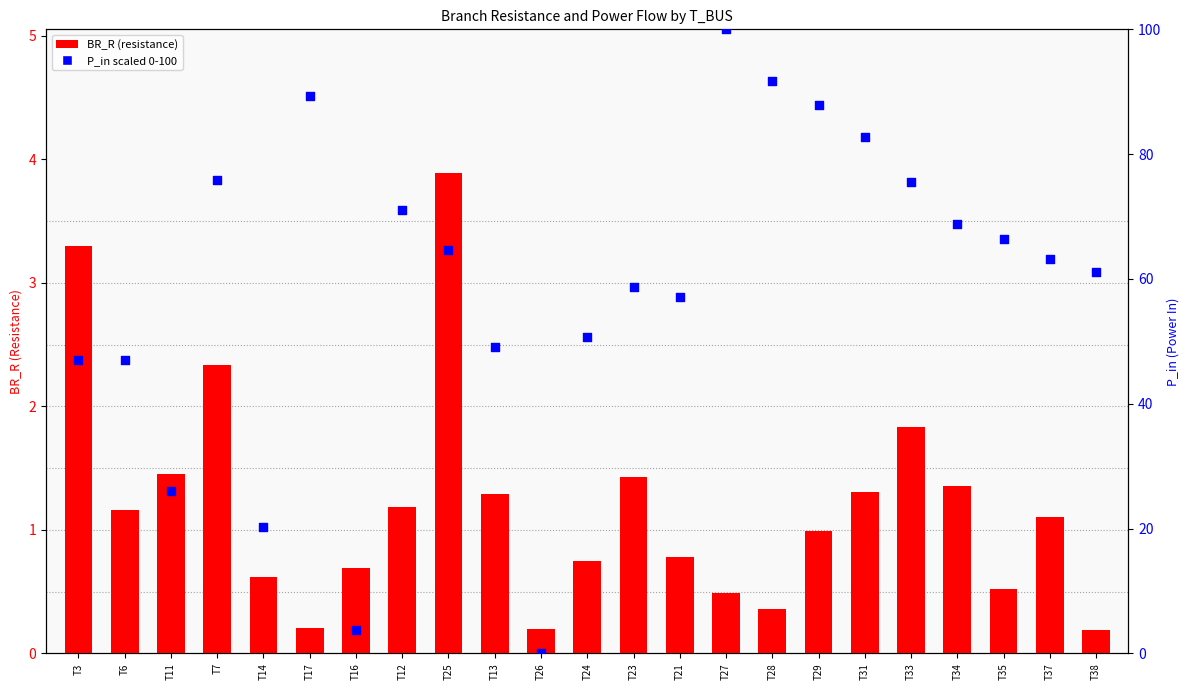

What is the total value across all series at T7?

78.1